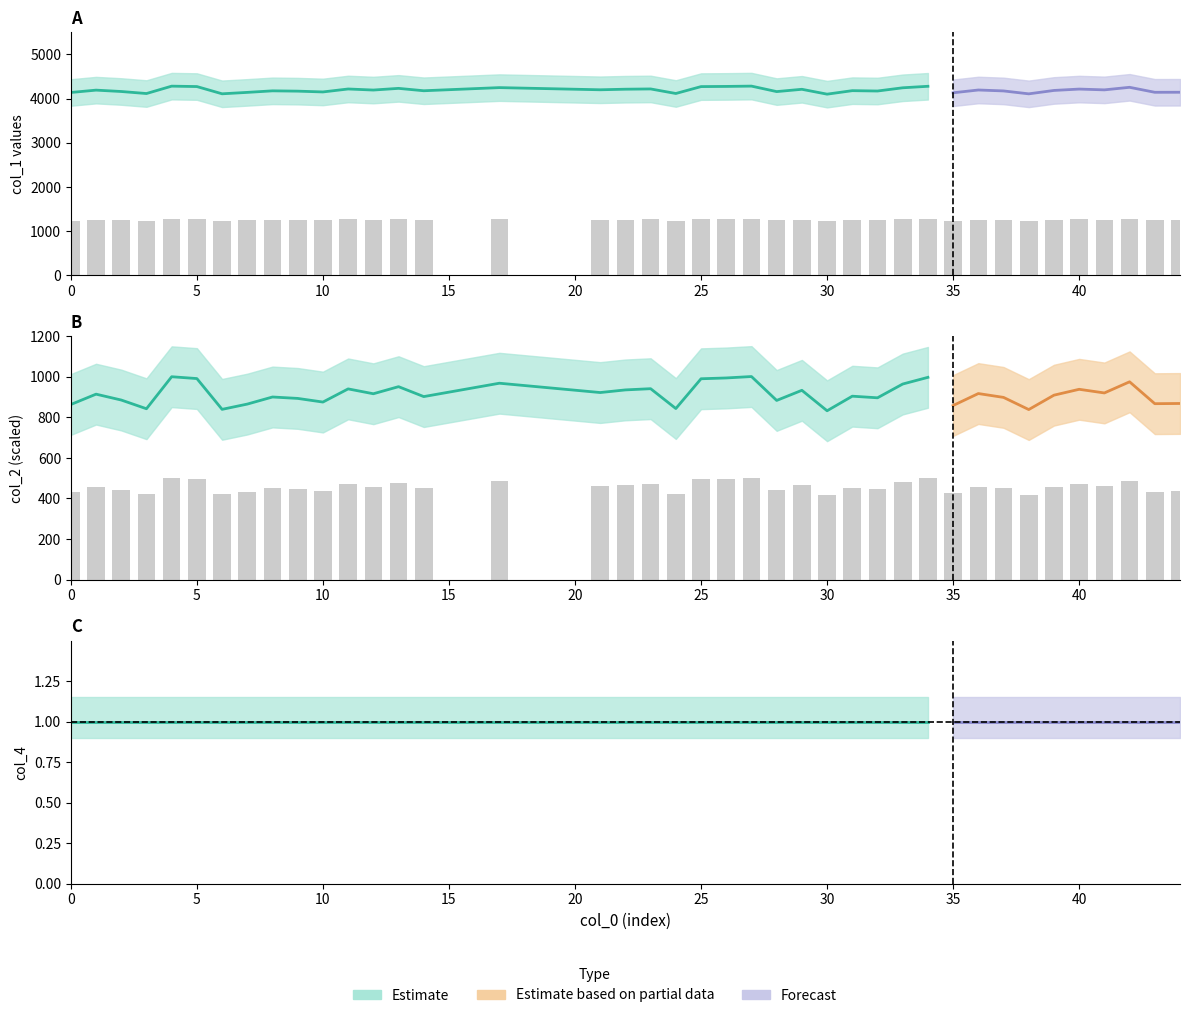

What is the sum of all col_1 values?

50284.8